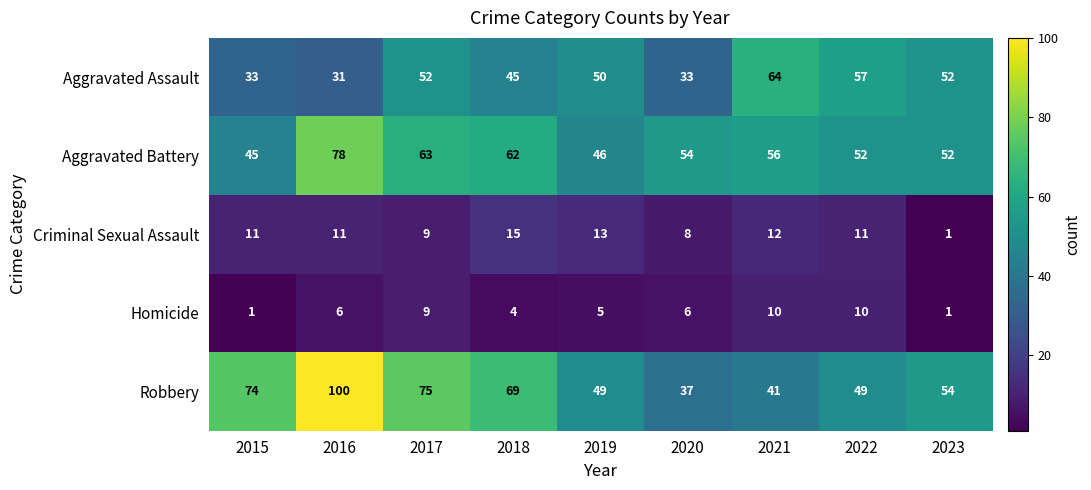

The Criminal Sexual Assault series shows 11 at 2015. True or false?

True